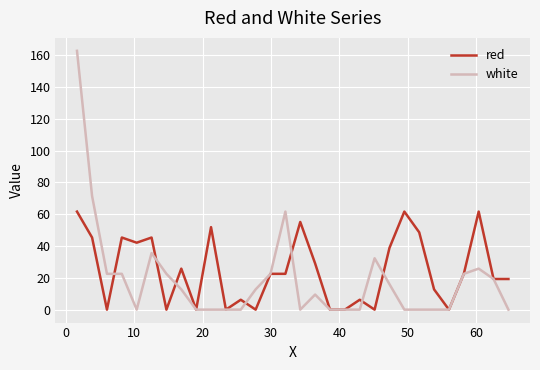

Which series has the largest range (max minus min)?

white